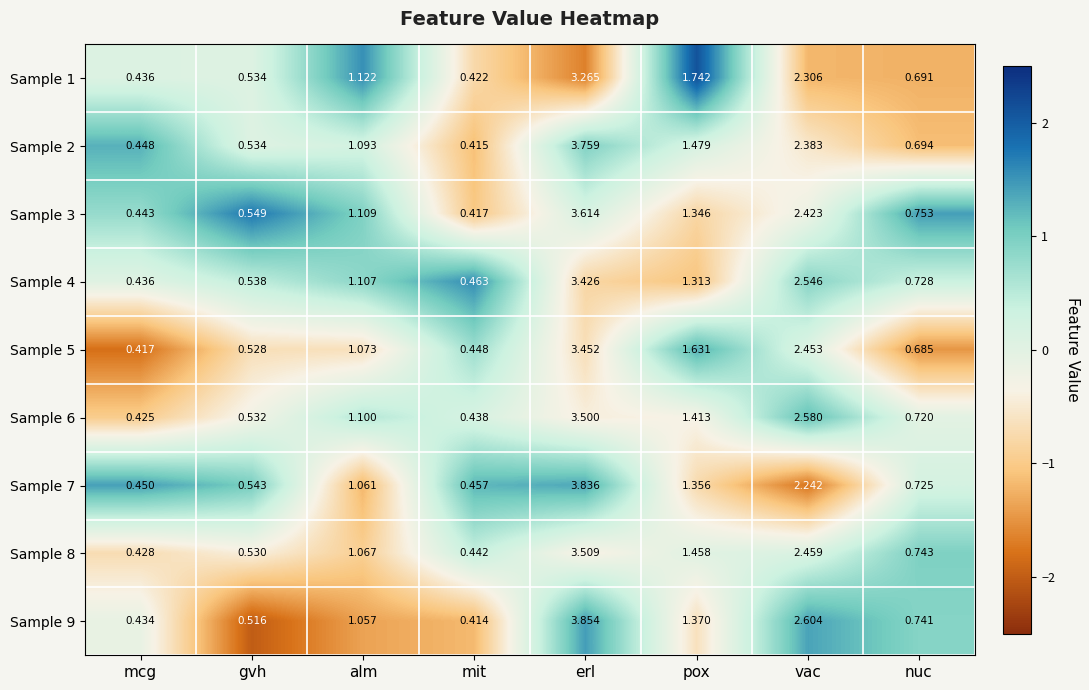

At which category does the chart reach its minimum across all series?

mit